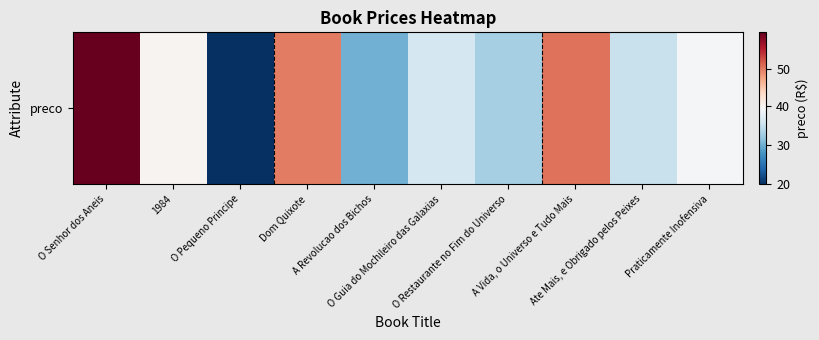

At which category does the chart reach its peak across all series?

O Senhor dos Aneis